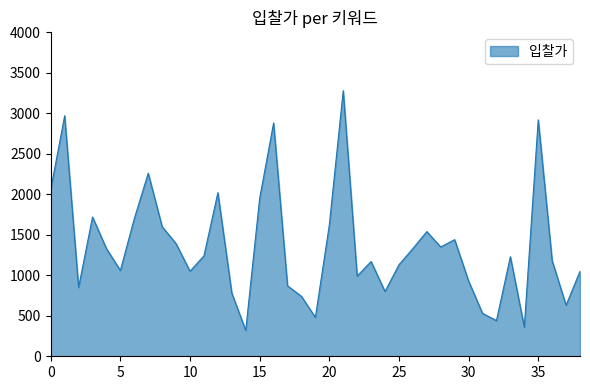

What is the difference between the maximum and minimum values?

2960